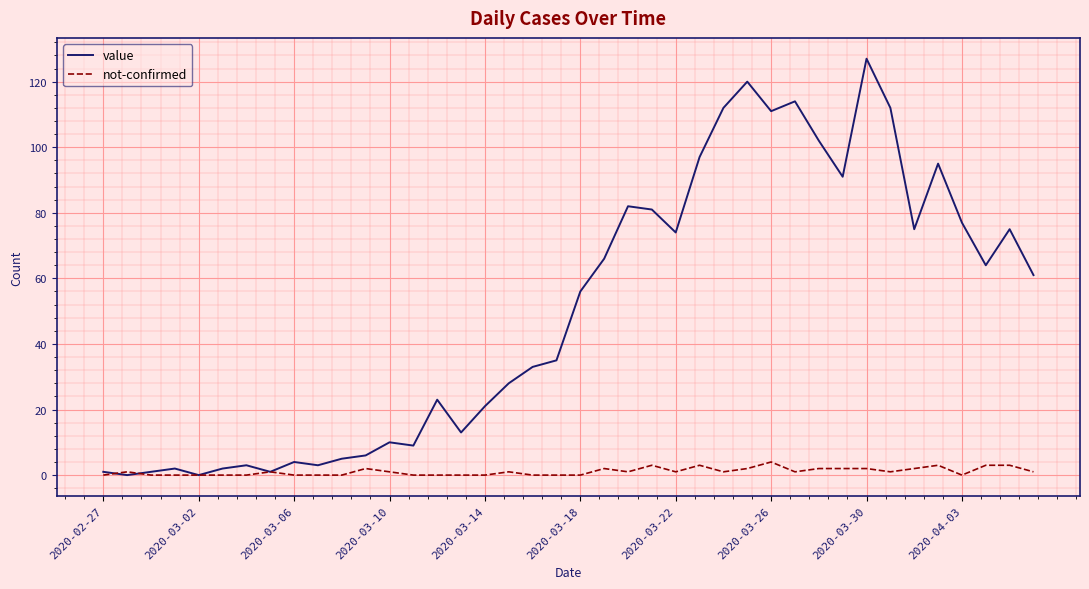

Rank the series by their maximum value, from lowest to highest.

not-confirmed, value